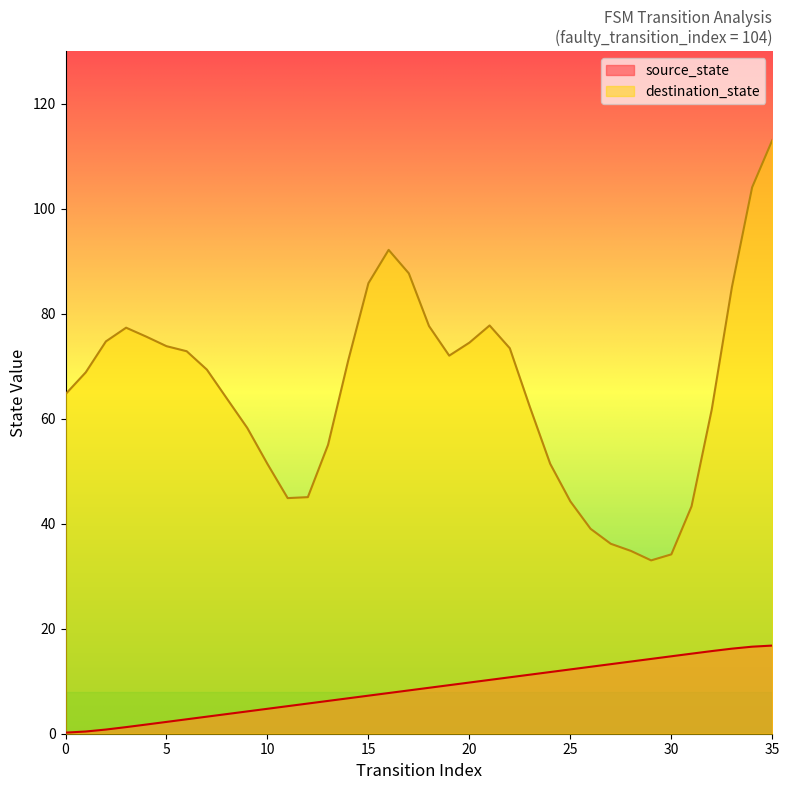

How many categories are shown in the chart?

36